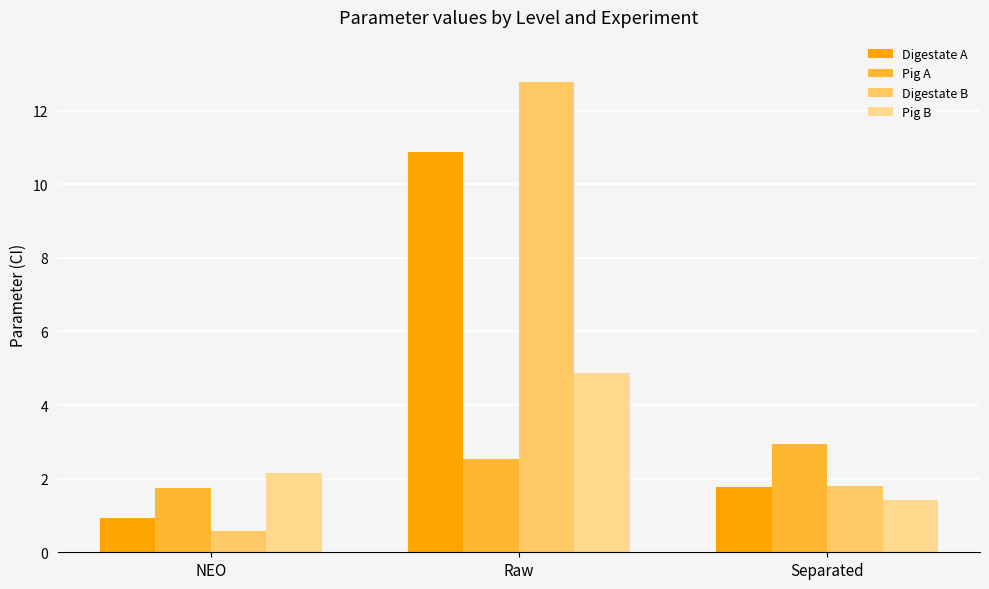

What is the sum of the Pig A values at Separated and Raw?

5.5